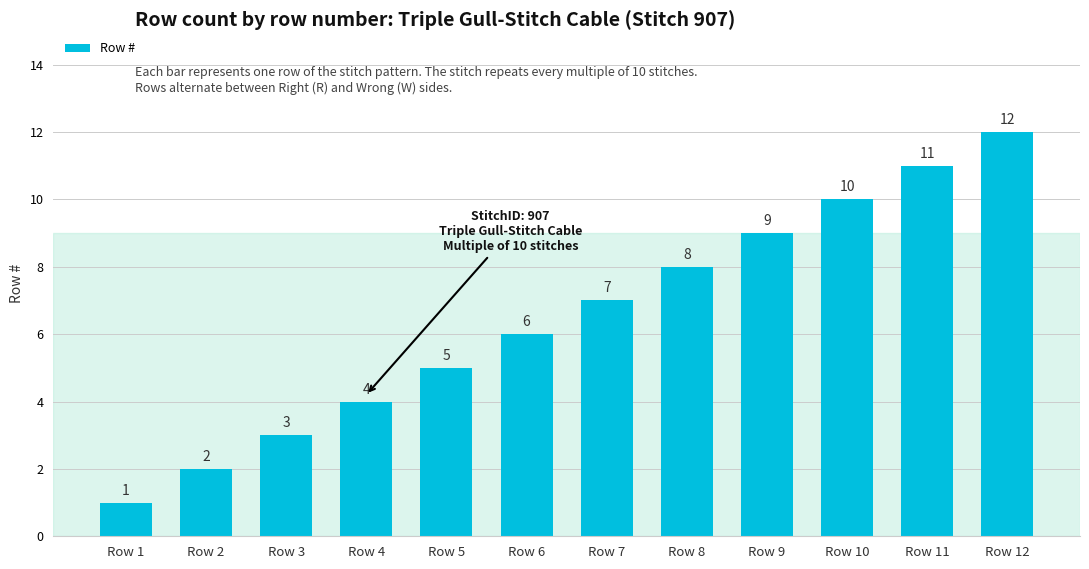

How many bars are there in total?

12